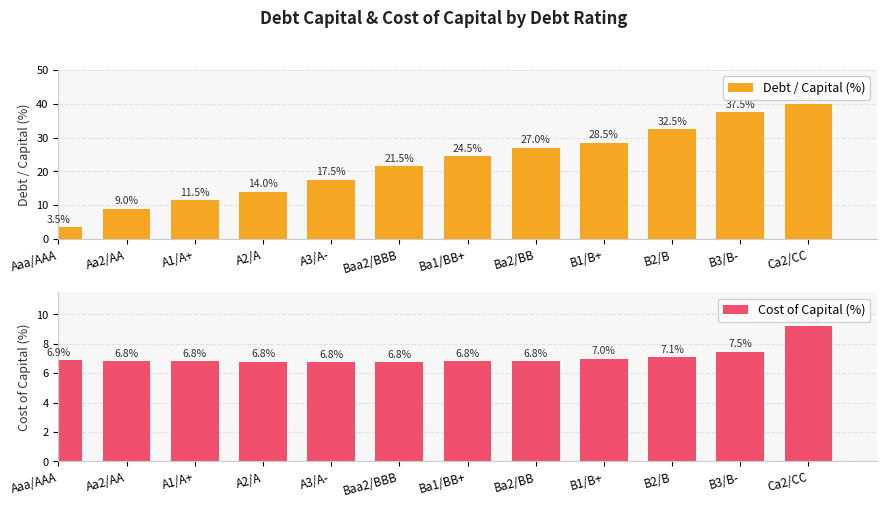

Is it true that Debt / Capital (%) equals 9.0 at Aa2/AA?

True